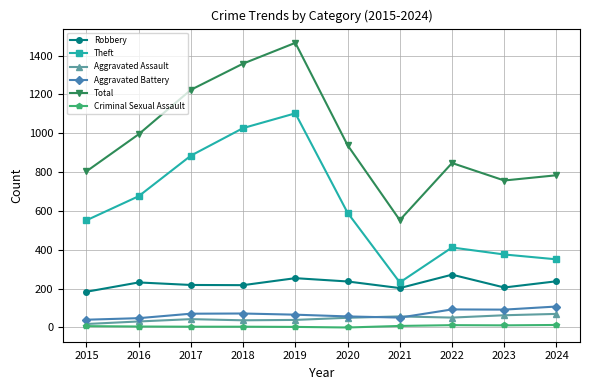

What is the value of the Theft point at the 7th from the left?

232